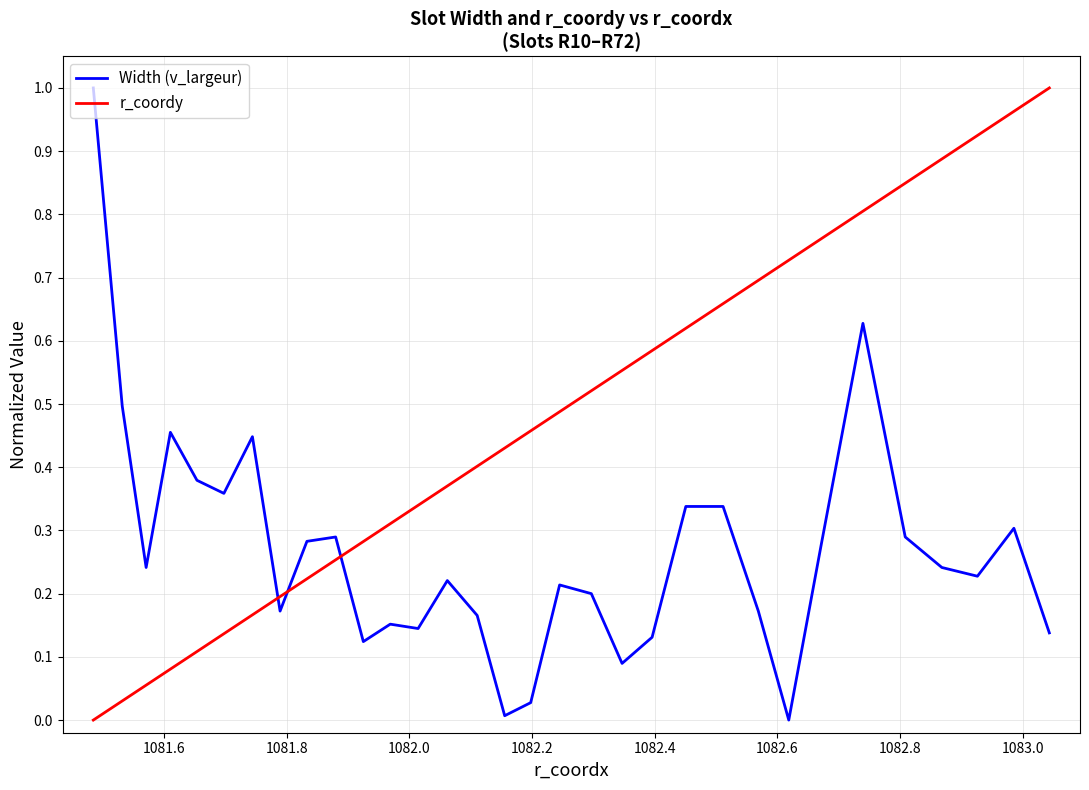

How many lines are shown in the chart?

2